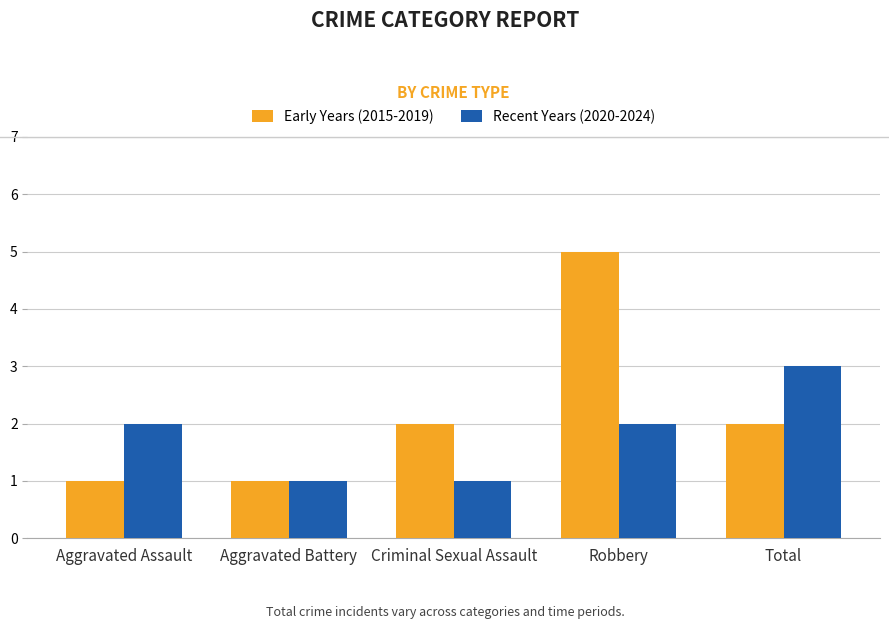

The value of Early Years (2015-2019) at Total is 2. True or false?

True